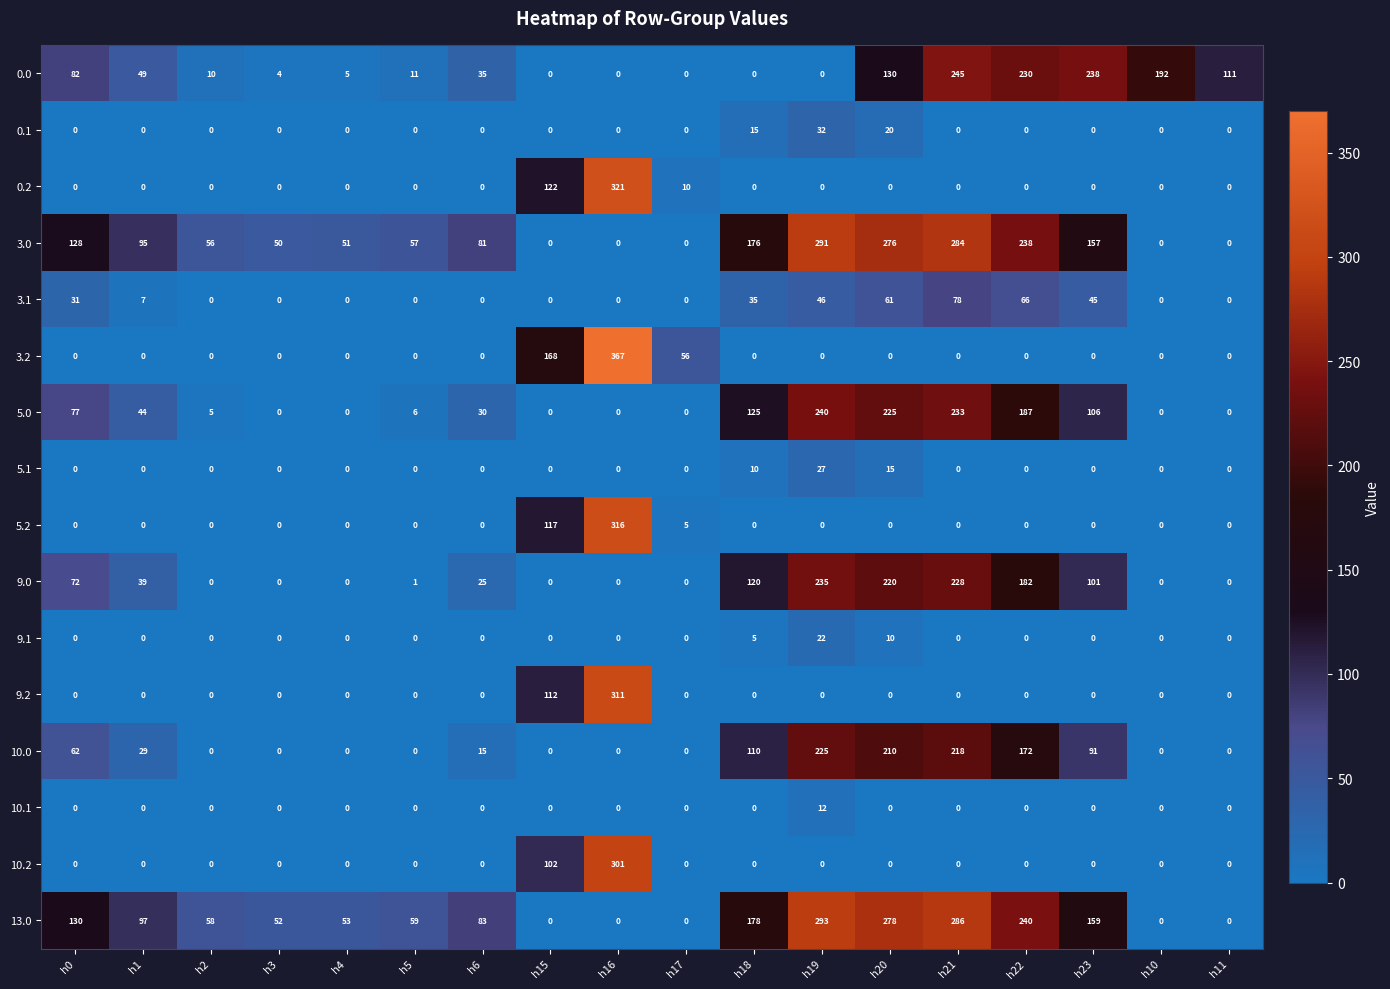

Which series has the widest spread of values?

3.2